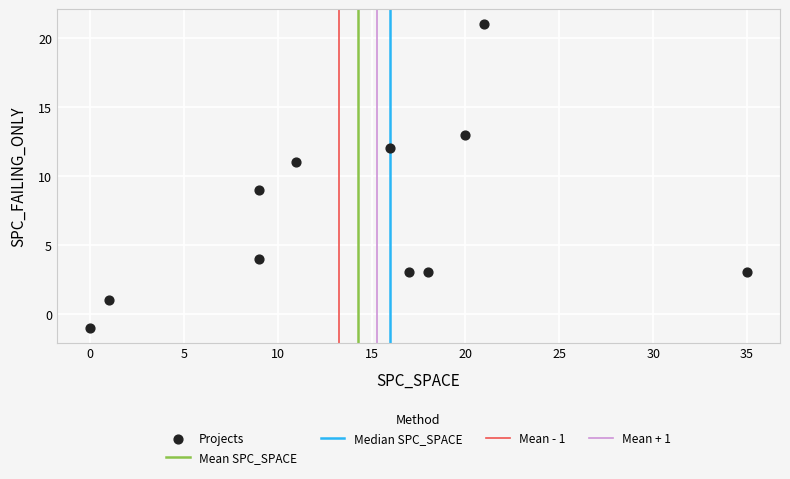

What is the average X value?

14